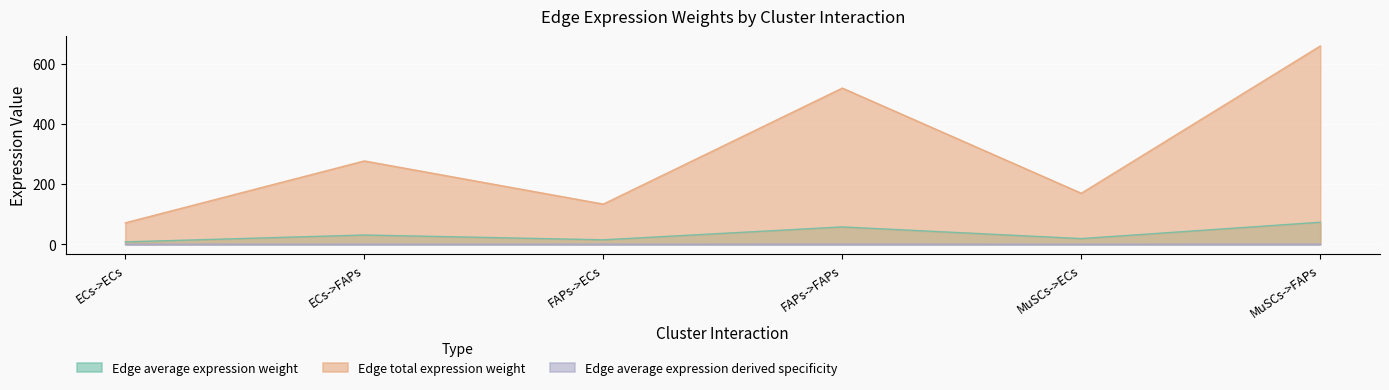

What is the label of the 4th point from the right?

FAPs->ECs